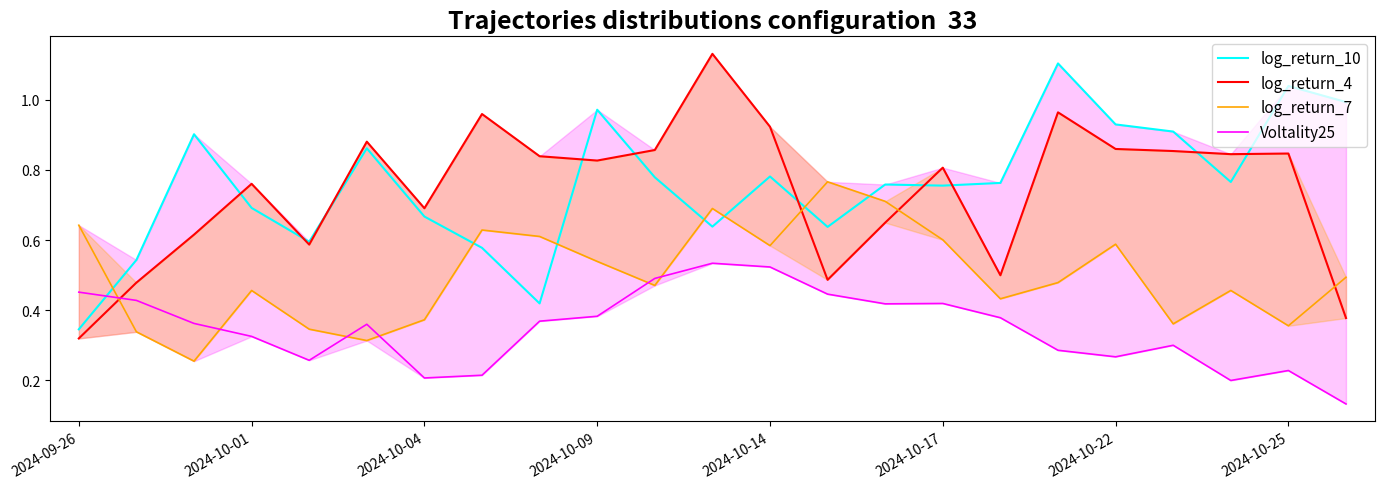

How many categories are shown in the chart?

23